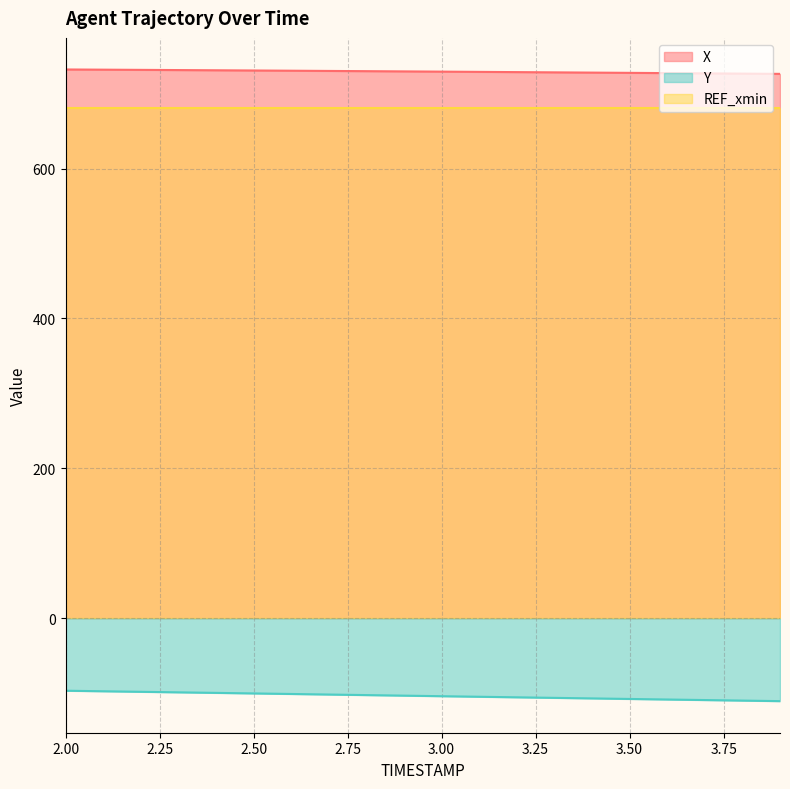

Between 2.2 and 2.7, which series saw the biggest shift?

Y